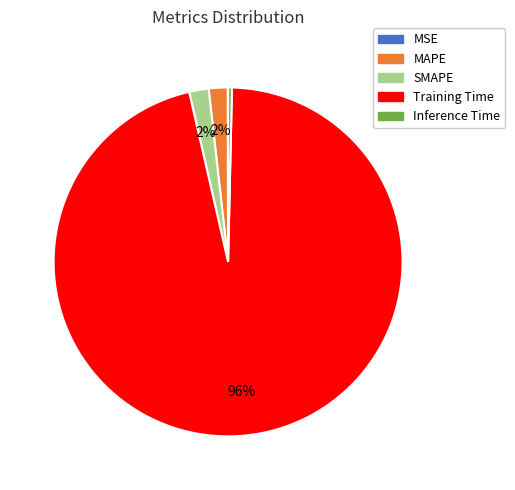

Is the sum of SMAPE and MAPE greater than half?

No